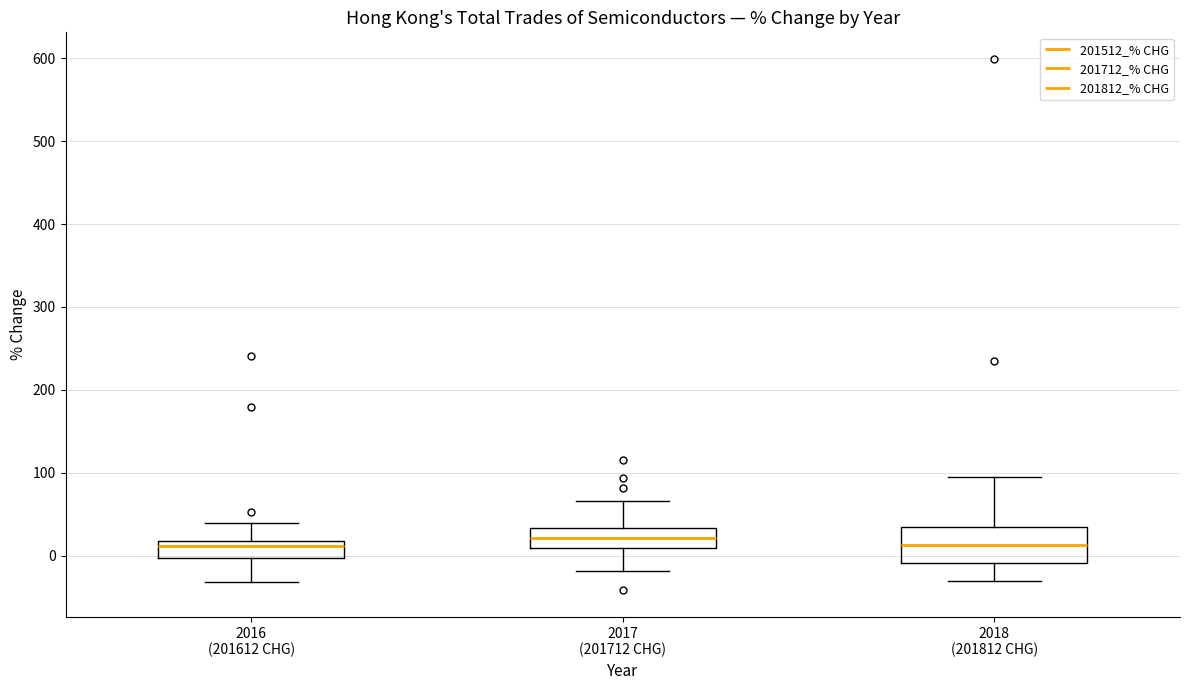

Where is the upper edge of the box for 2018 (201812 CHG) on the y-axis? The values are not printed on the chart, so give them approximately, as read against the axis.

30